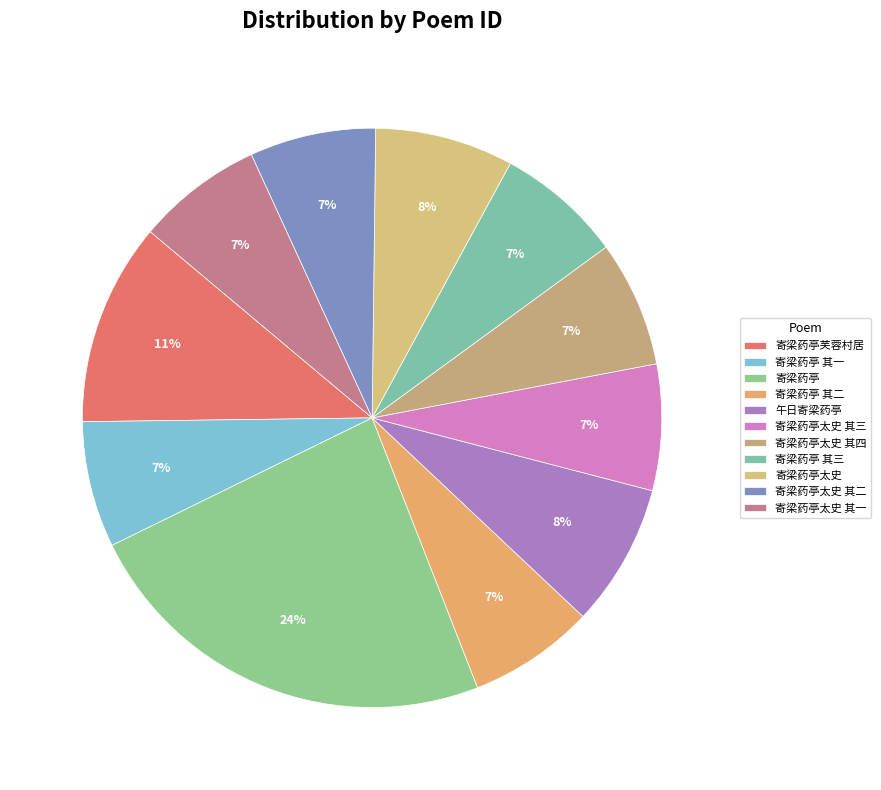

Count the number of slices in the pie.

11